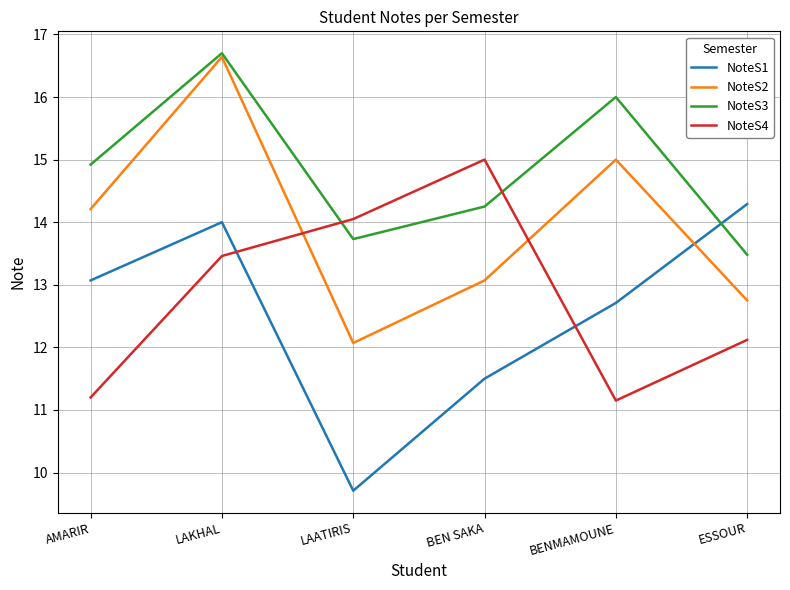

True or false: NoteS3 has a value of 23.6 at AMARIR.

False